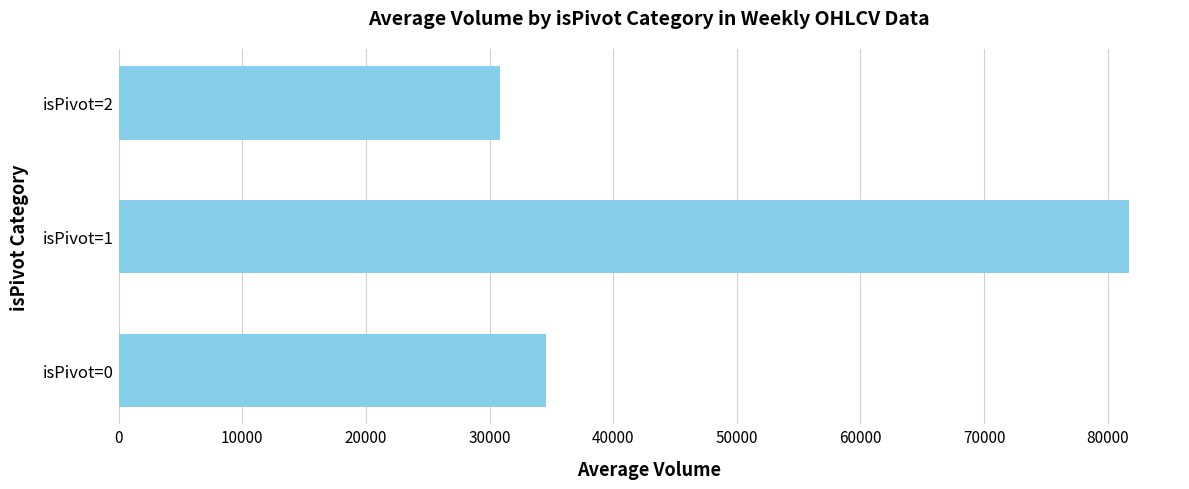

The value at isPivot=1 is 27107. True or false?

False